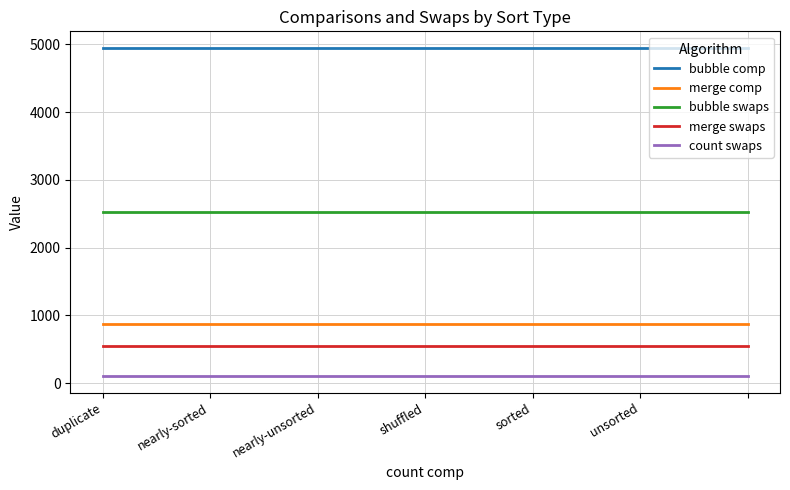

What is the minimum value for bubble comp?

4950